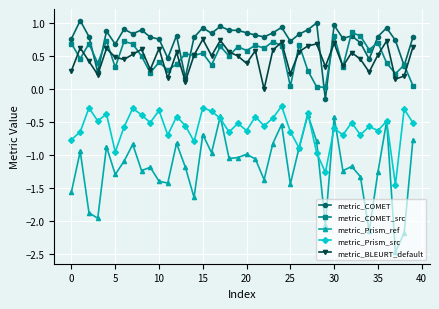

Which series has the largest total across all categories?

metric_COMET